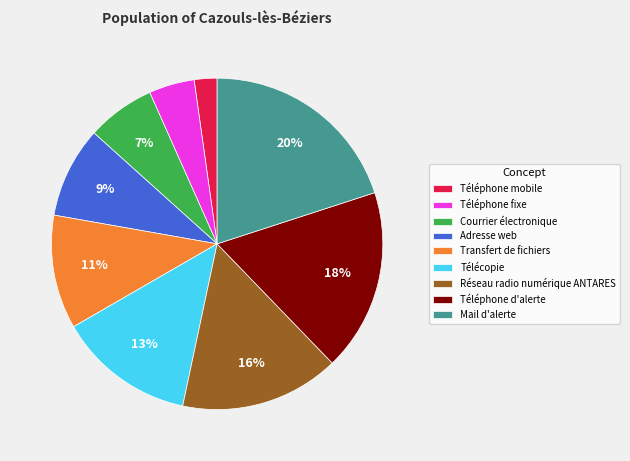

Rank the categories by value from highest to lowest.

Mail d'alerte, Téléphone d'alerte, Réseau radio numérique ANTARES, Télécopie, Transfert de fichiers, Adresse web, Courrier électronique, Téléphone fixe, Téléphone mobile